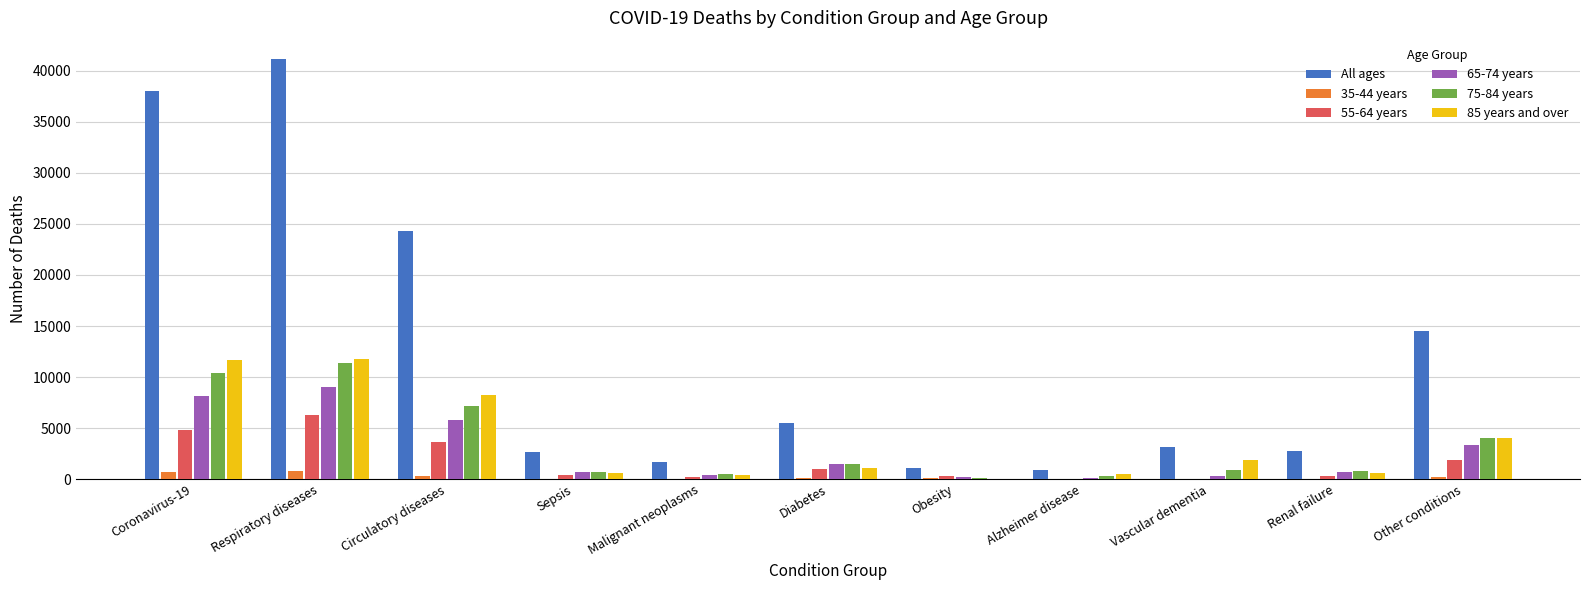

What is the greatest value displayed?

41170